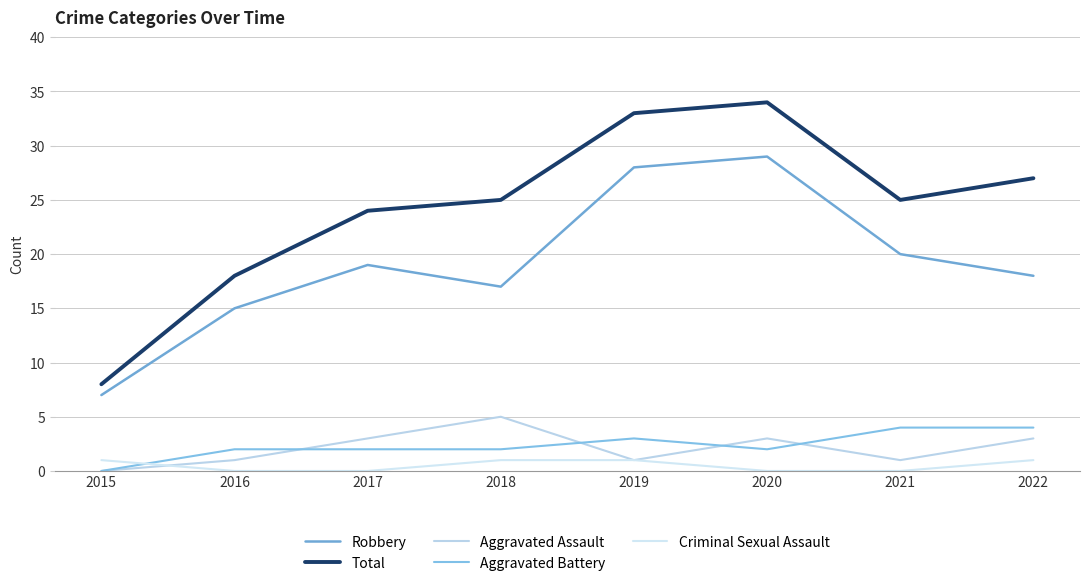

Is this an area chart (filled region under the line)?

No